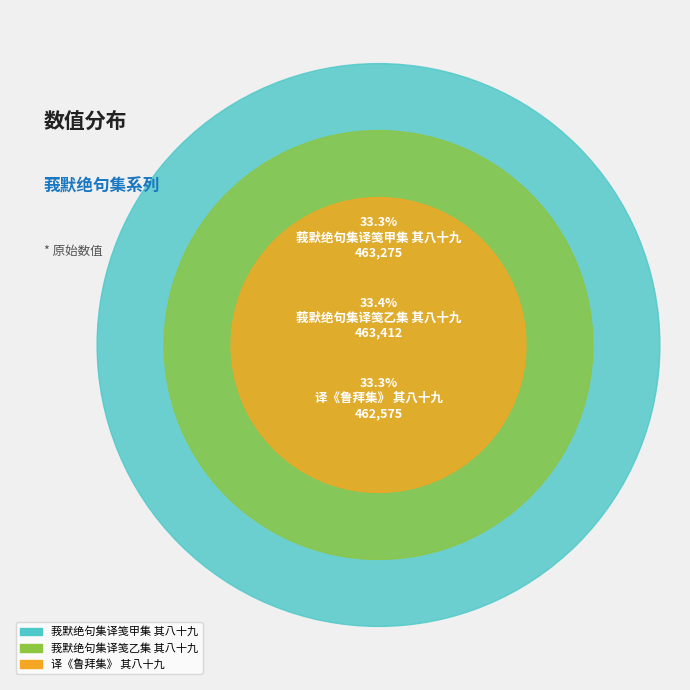

How many segments does this pie chart have?

3